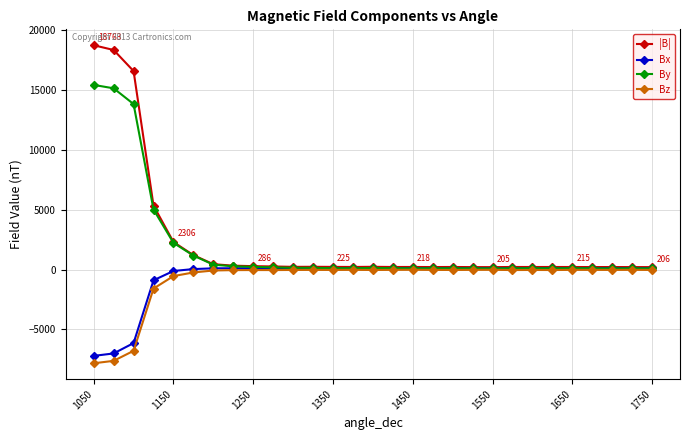

True or false: By has more than 2 points higher than both neighbors.

True